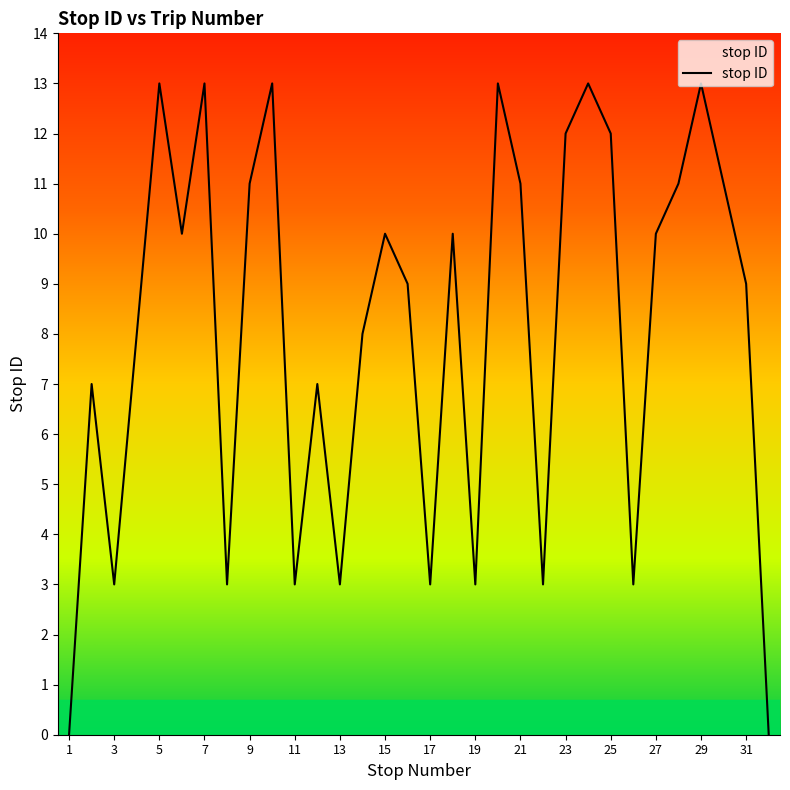

What is the difference between the maximum and minimum values?

13